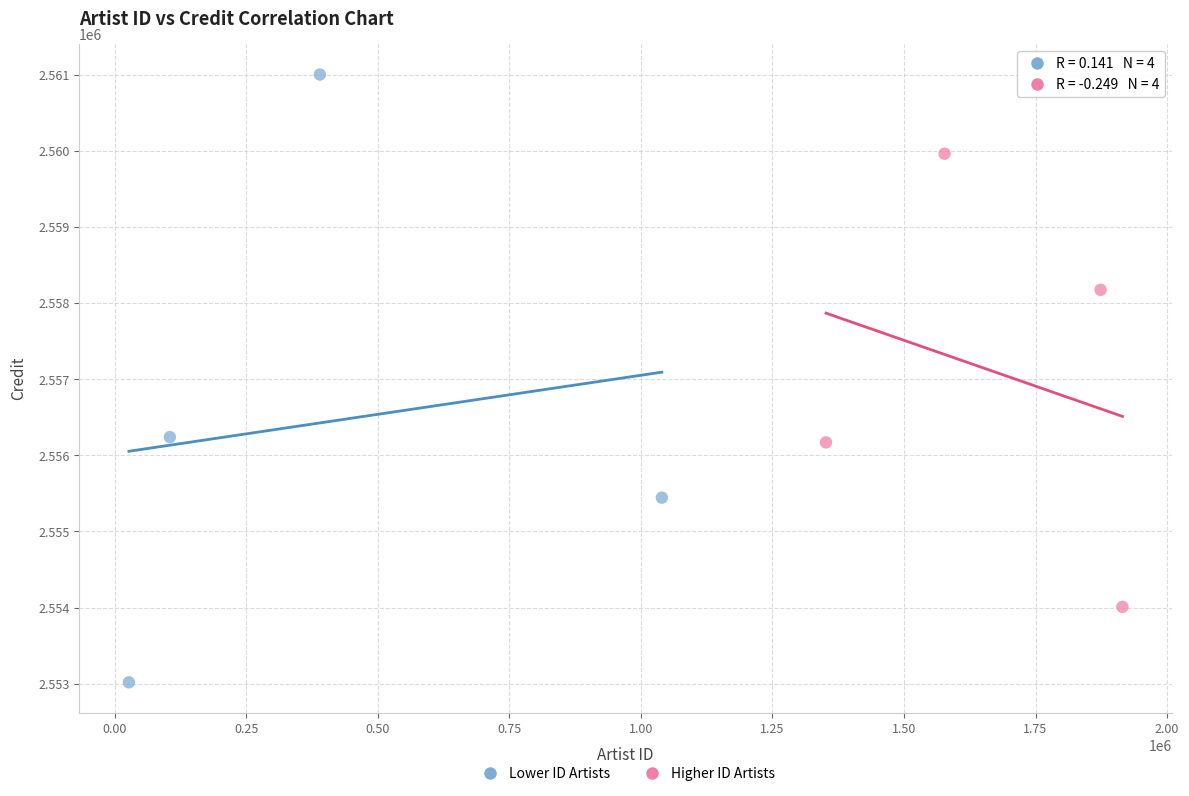

Which series reaches the minimum Y coordinate?

Lower ID Artists